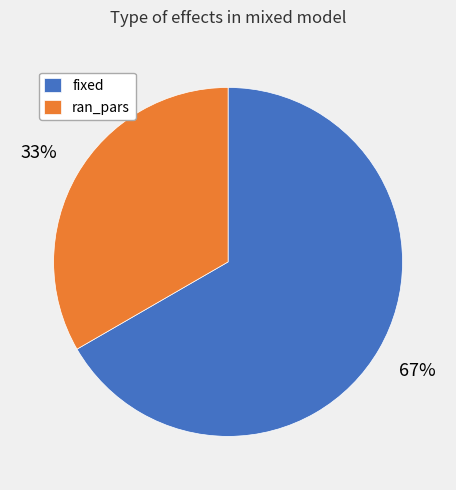

Combined, do fixed and ran_pars account for over 50%?

Yes